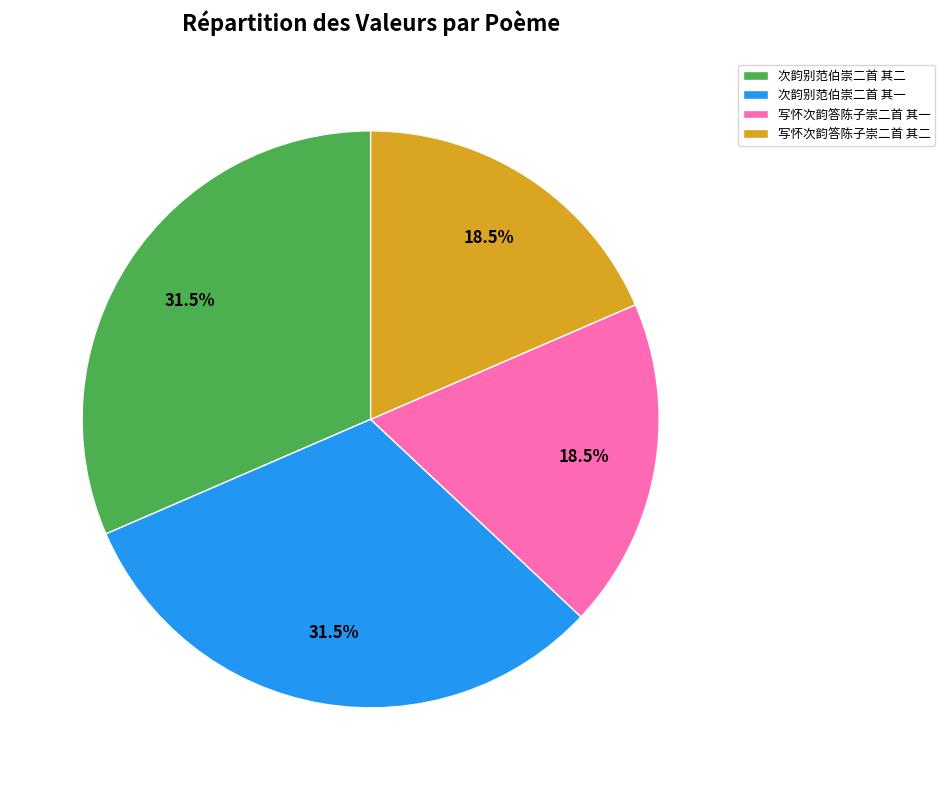

Which has a higher value, 写怀次韵答陈子崇二首 其二 or 次韵别范伯崇二首 其一?

次韵别范伯崇二首 其一